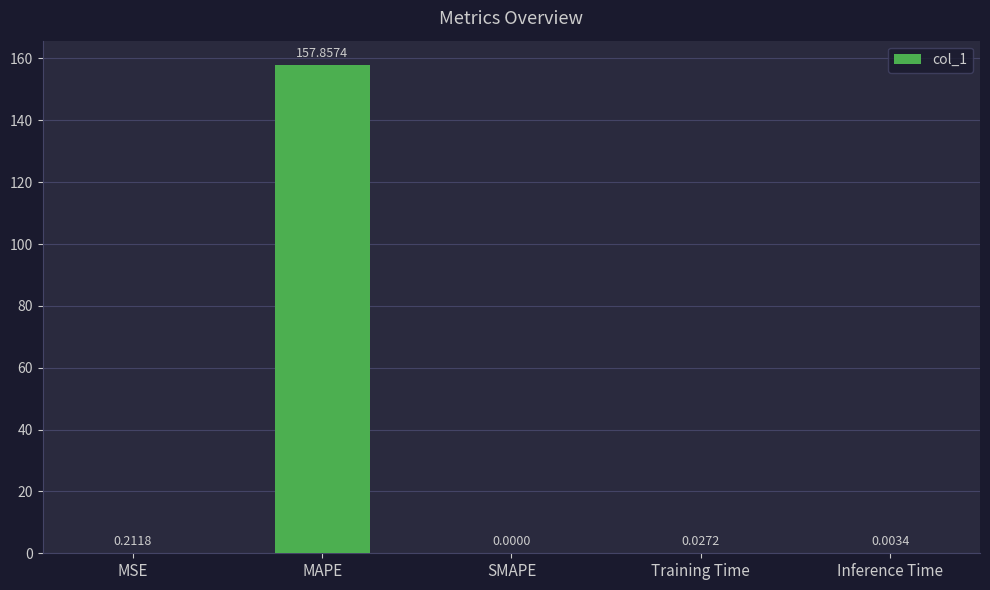

Which label corresponds to the largest value in the chart?

MAPE